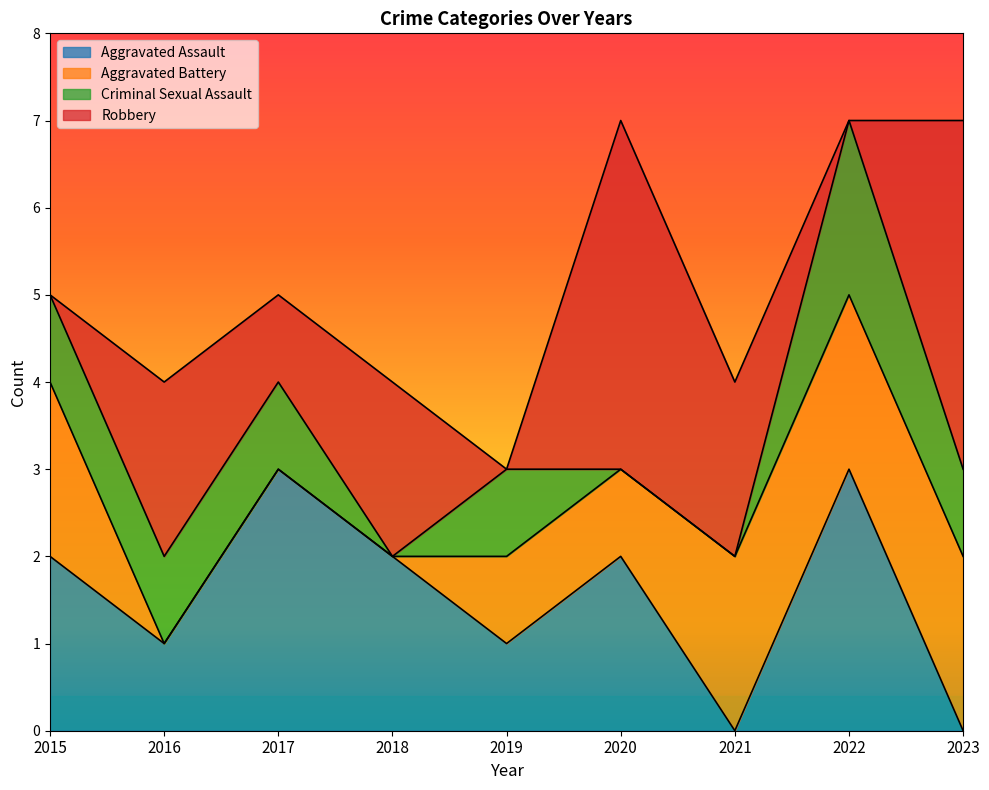

What is the greatest value displayed?

4